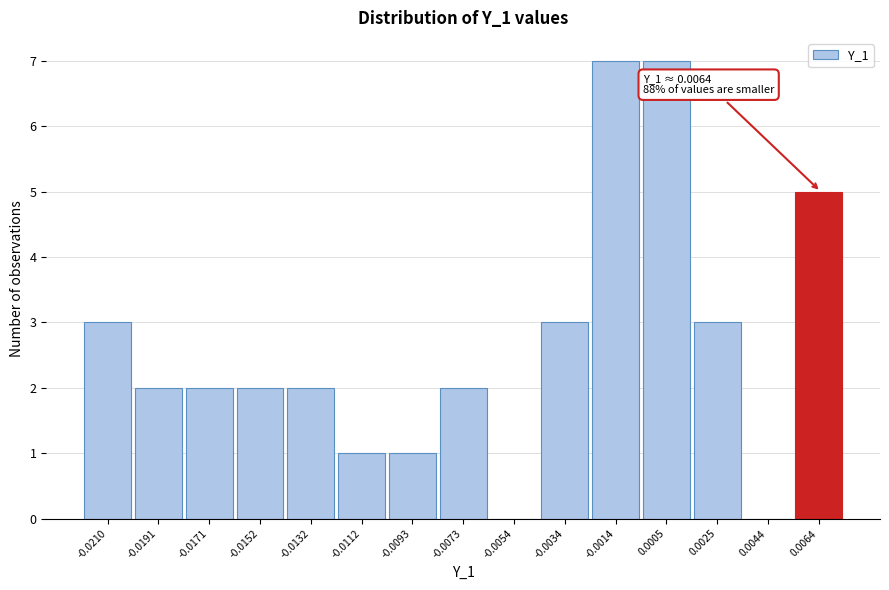

Reading left to right, what are all the values shown in this chart?

-0.0210=3	-0.0191=2	-0.0171=2	-0.0152=2	-0.0132=2	-0.0112=1	-0.0093=1	-0.0073=2	-0.0054=0	-0.0034=3	-0.0014=7	0.0005=7	0.0025=3	0.0044=0	0.0064=5